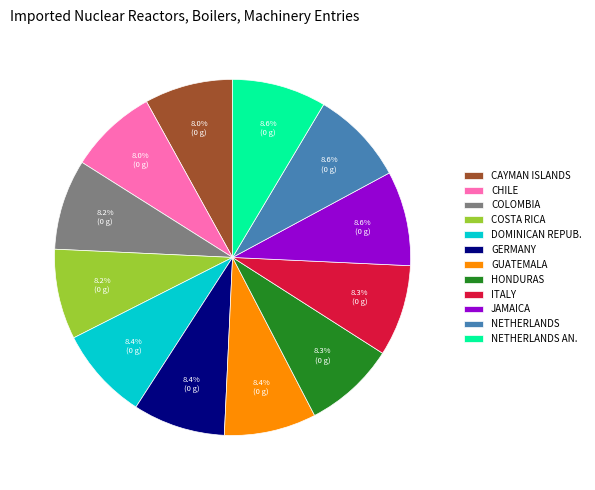

Do CAYMAN ISLANDS and NETHERLANDS together represent more than half of the pie?

No